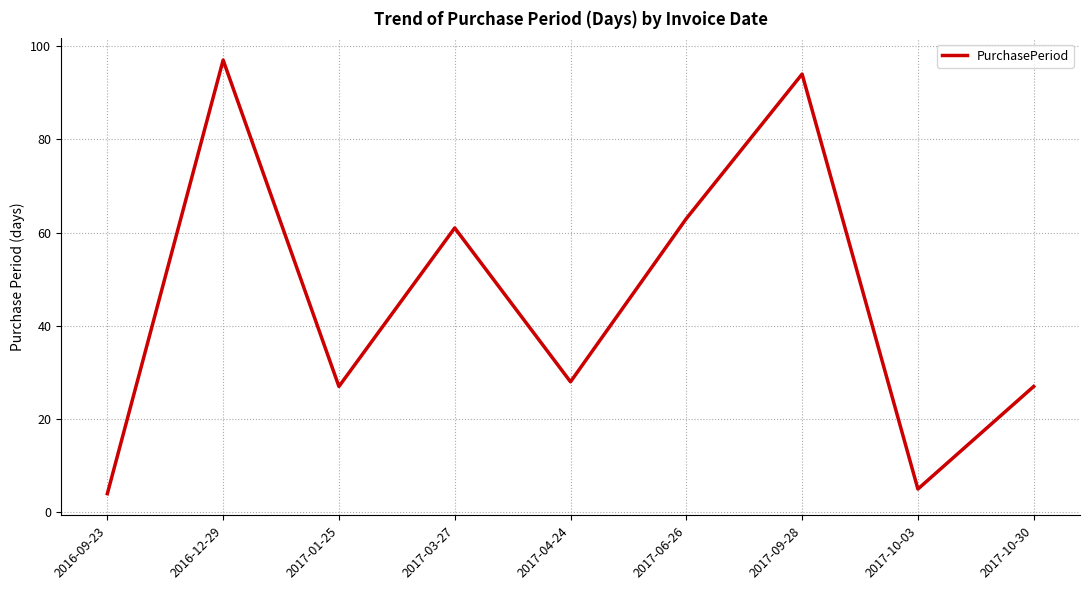

What is the difference between the values at 2017-09-28 and 2017-03-27?

33